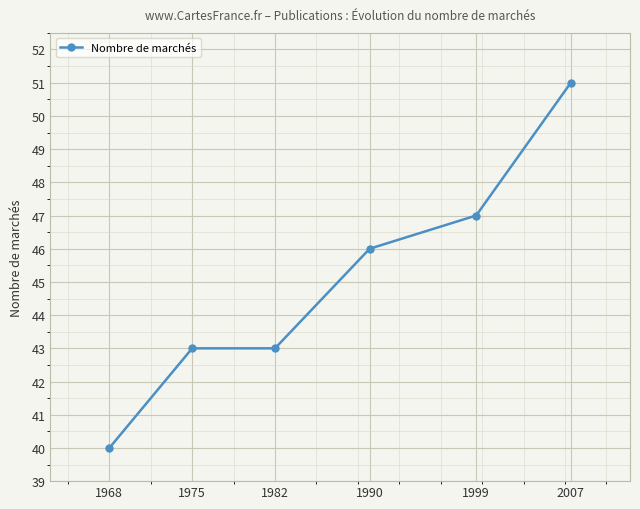

True or false: the data has more than 2 interior local peaks.

False